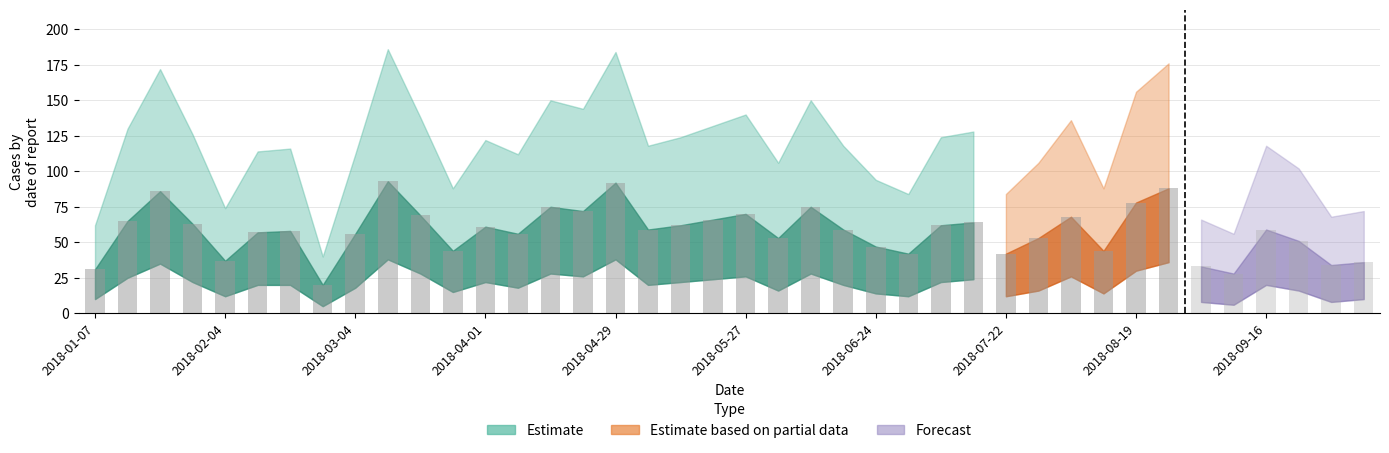

Count the number of categories in the chart.

40